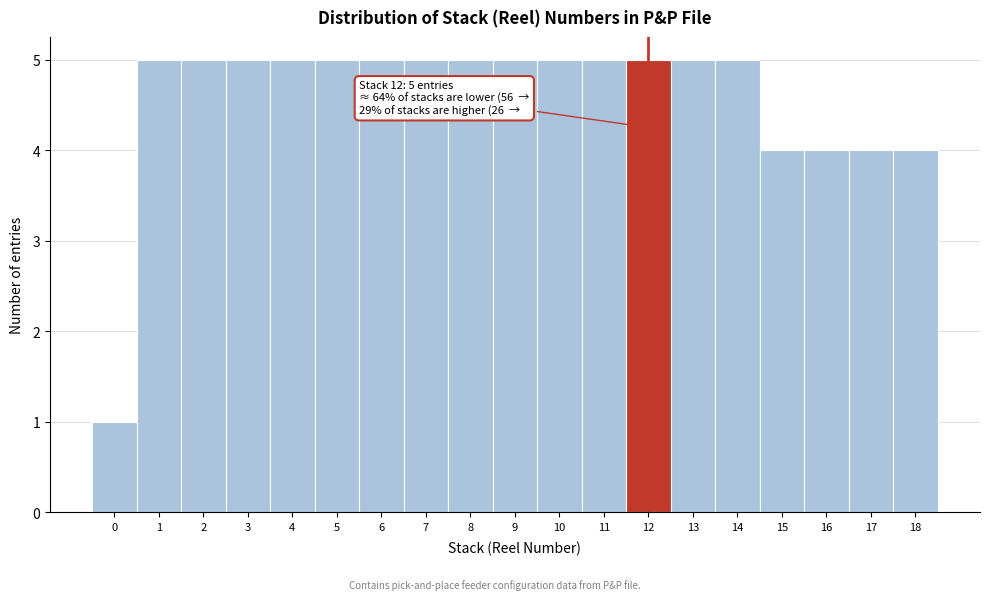

Reading left to right, extract all data points from this chart.

0=1	1=5	2=5	3=5	4=5	5=5	6=5	7=5	8=5	9=5	10=5	11=5	12=5	13=5	14=5	15=4	16=4	17=4	18=4